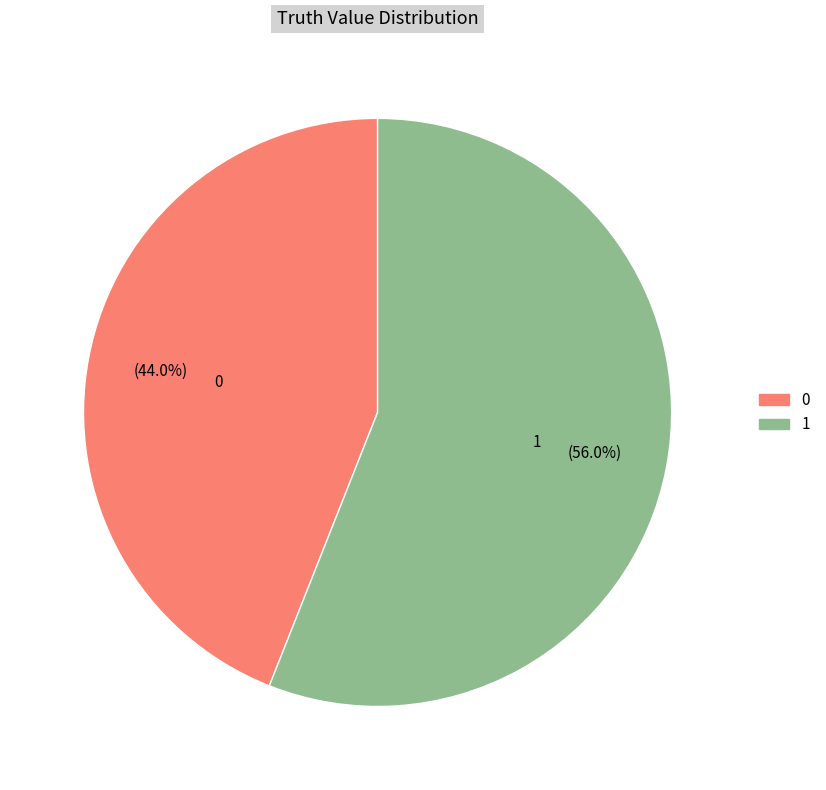

To the nearest percent, what is the average slice percentage?

50%